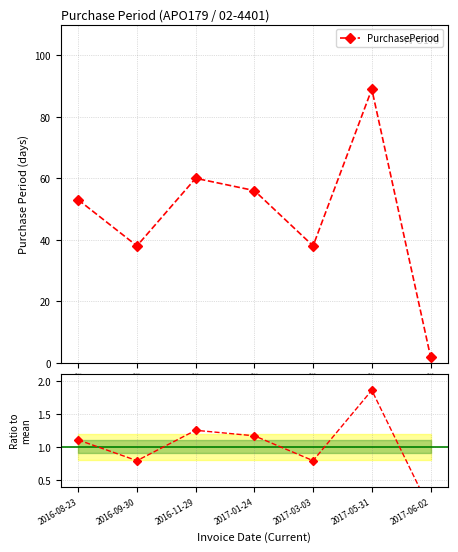

How many lines are shown in the chart?

1